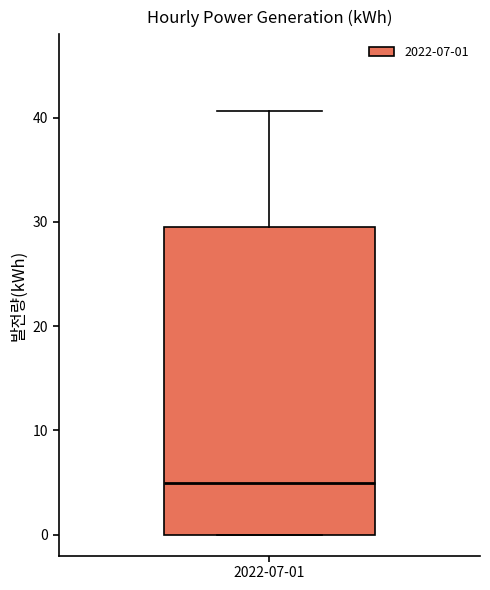

Transcribe this box plot: give where the median line is, the range the box spans, and where the two whiskers end, as read against the y-axis. The values are not printed on the chart, so give them approximately, as read against the axis.

median 5, box 0 to 30, whiskers 0 to 41